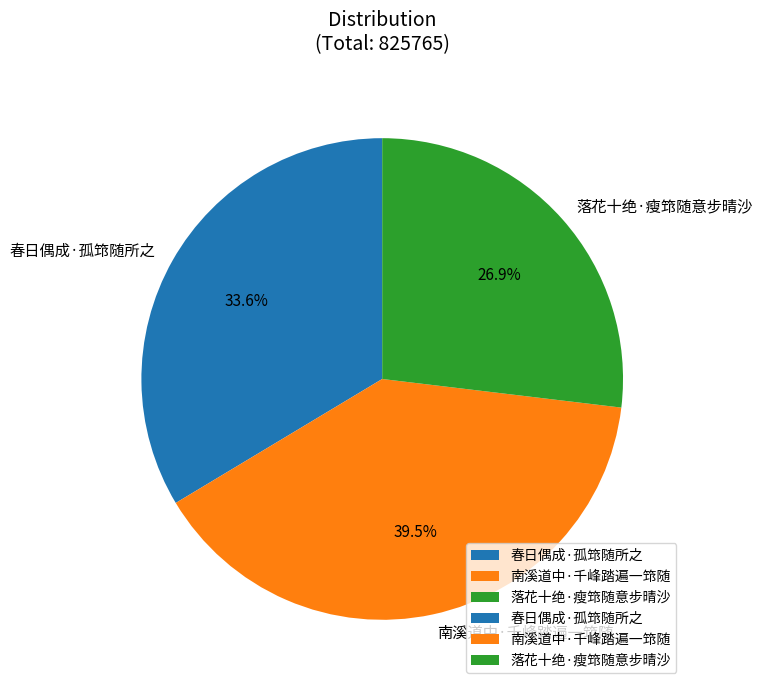

Between 落花十绝·瘦筇随意步晴沙 and 春日偶成·孤筇随所之, which is larger?

春日偶成·孤筇随所之